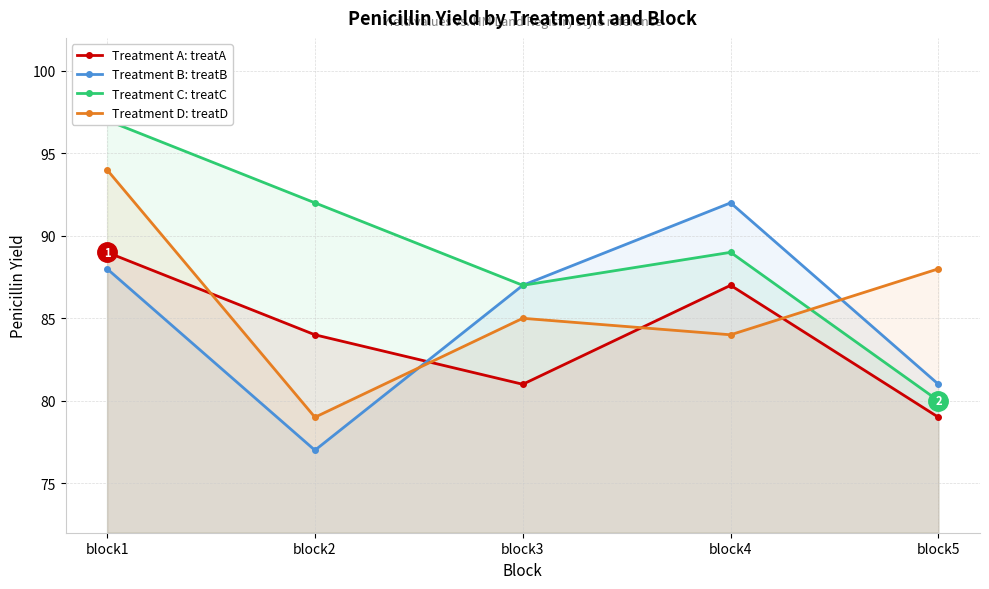

Which series ends up on top after the final intersection of treatD and treatA?

treatD